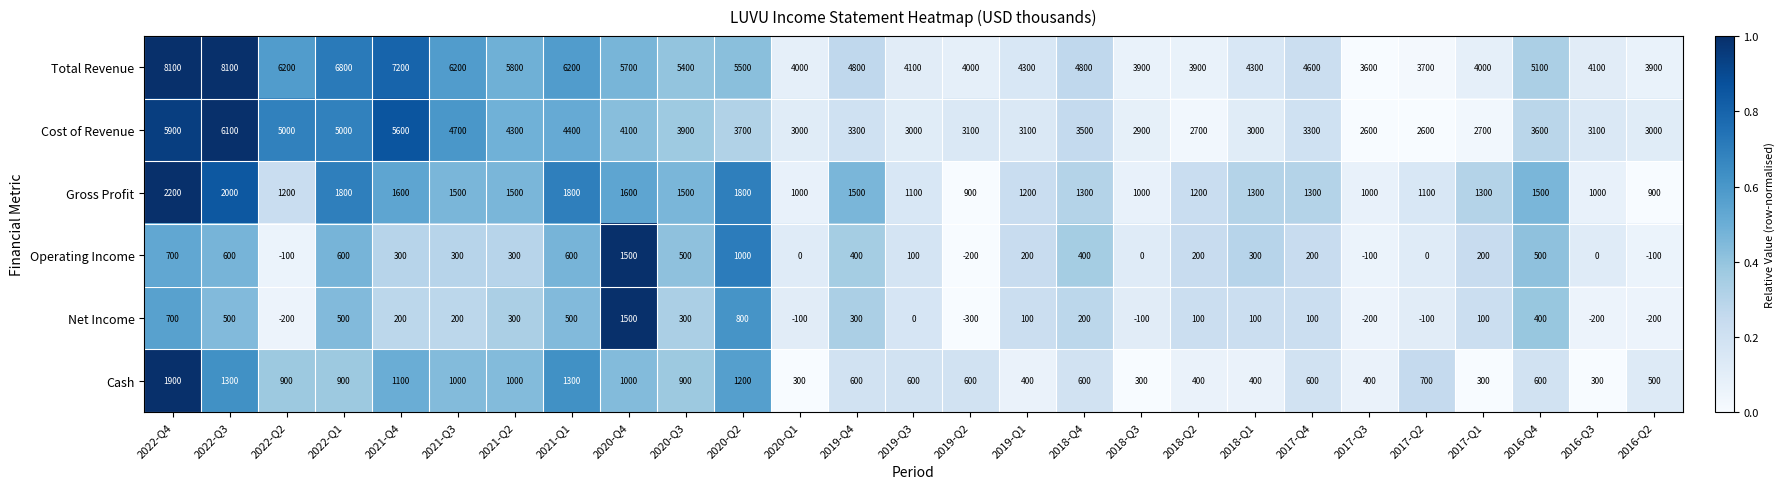

What is the spread (max minus min) of values at 2017-Q3?

3800